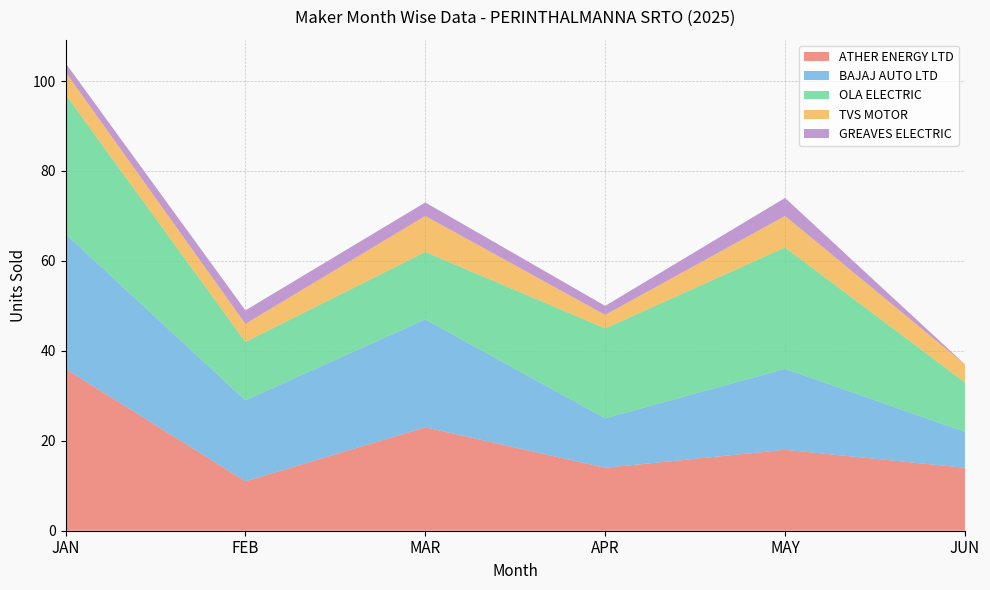

In TVS MOTOR, how many points are higher than both neighbors (excluding endpoints)?

2